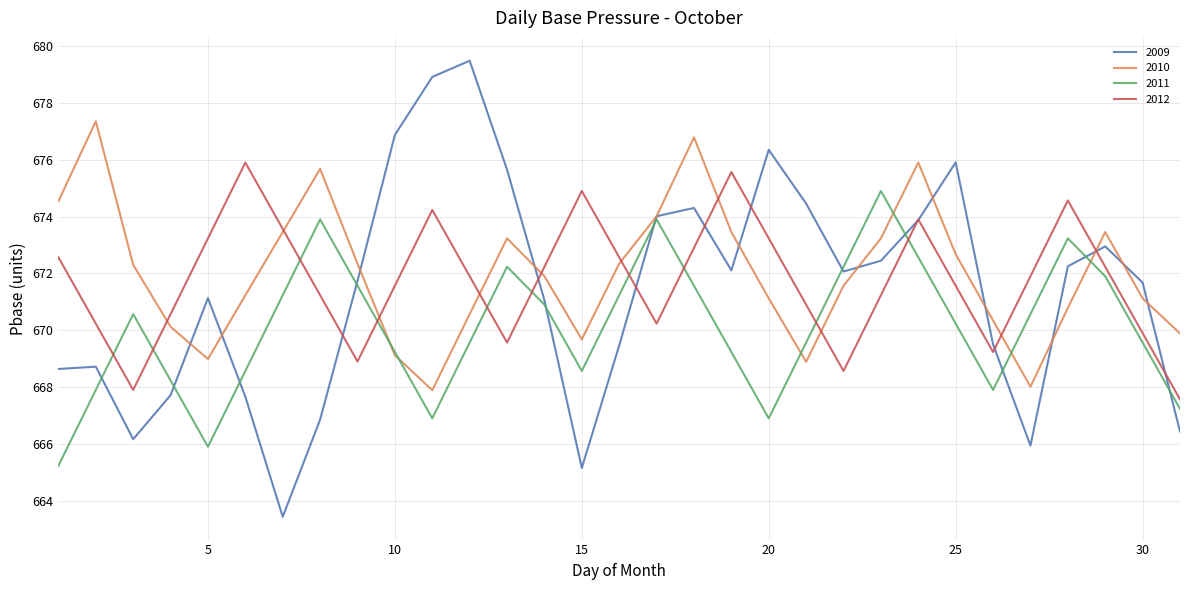

How many lines are shown in the chart?

4